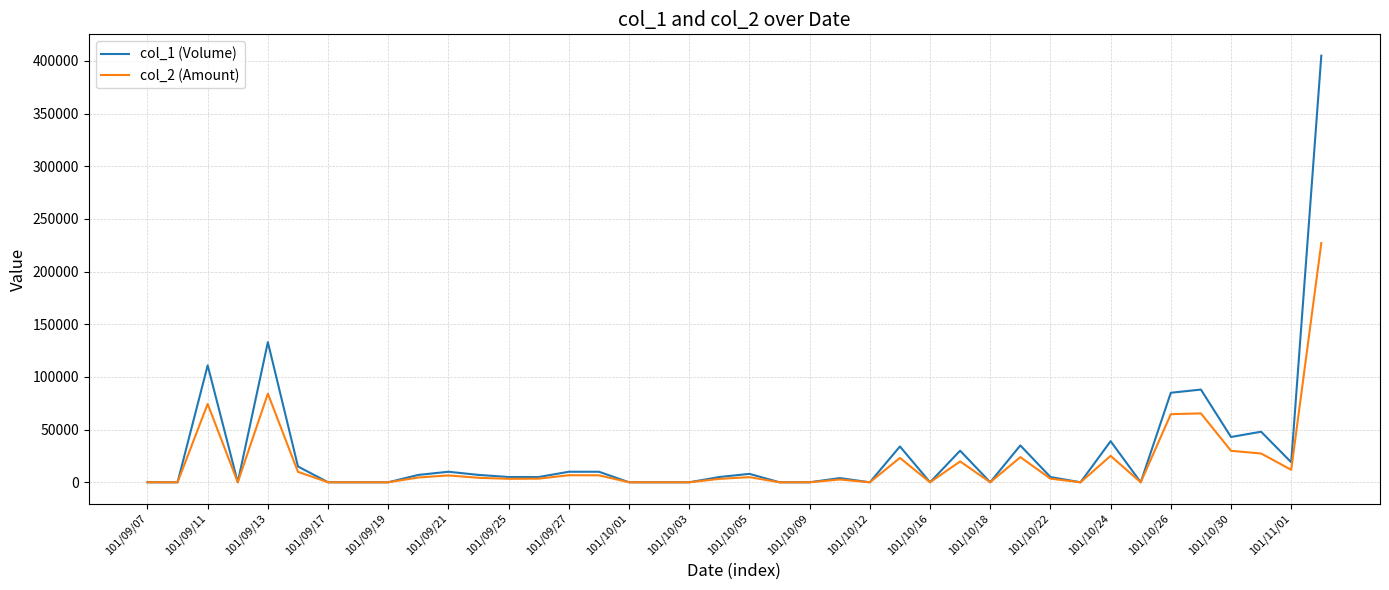

Which series has the largest range (max minus min)?

col_1 (Volume)